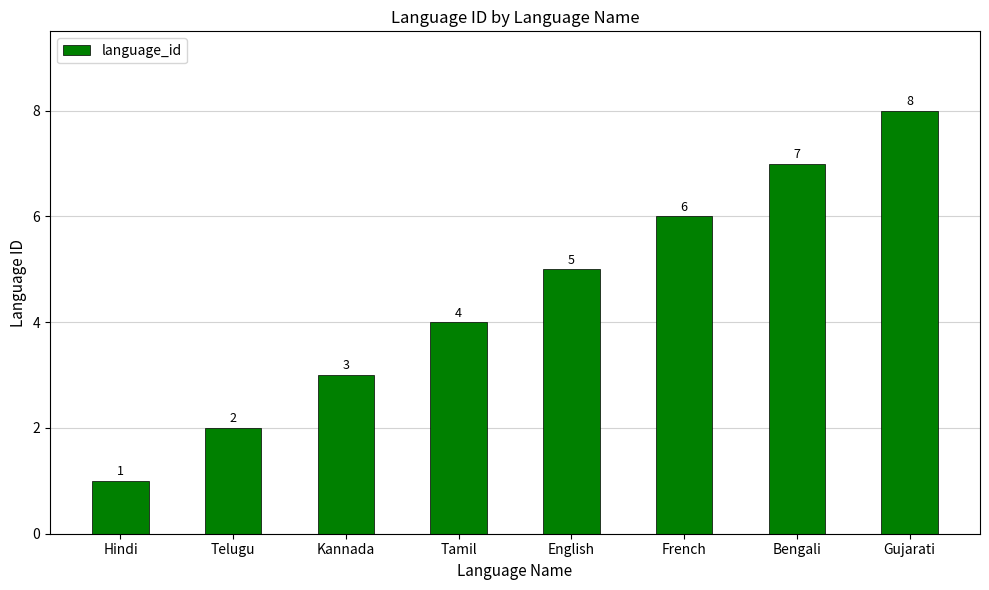

How many categories are shown in the chart?

8